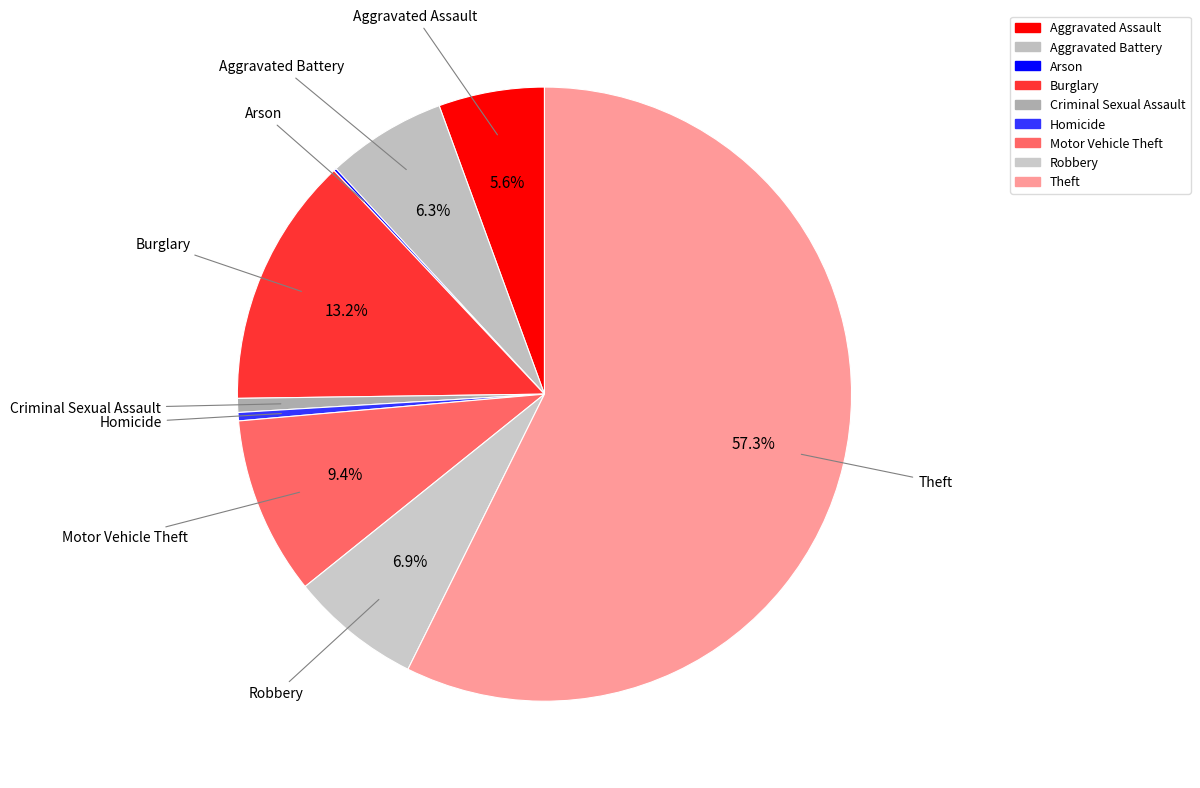

Which slice is the largest?

Theft